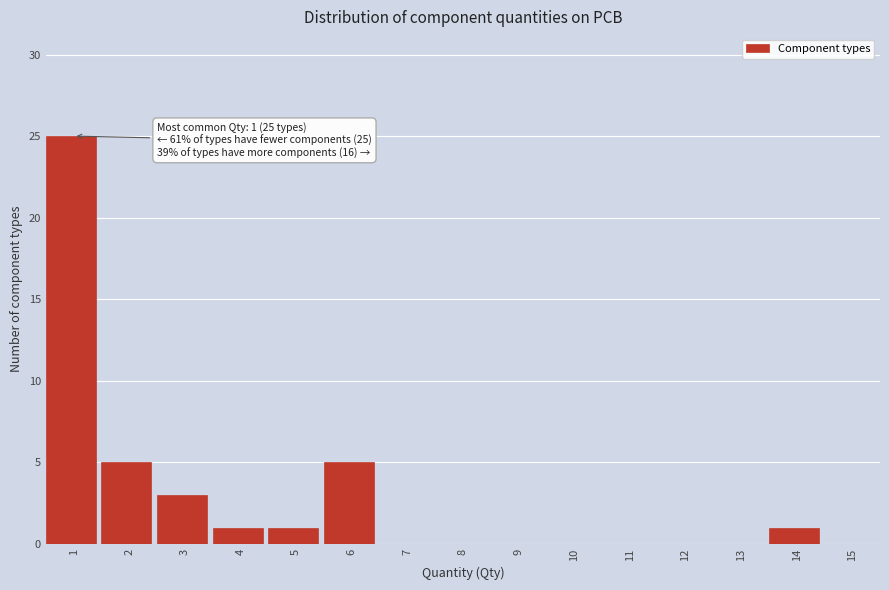

Reading left to right, list all the values displayed in this chart.

1=25	2=5	3=3	4=1	5=1	6=5	7=0	8=0	9=0	10=0	11=0	12=0	13=0	14=1	15=0